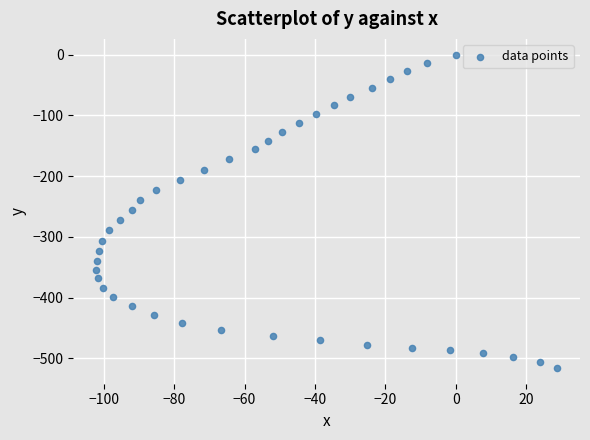

What is the range of Y values (max minus min)?

516.1